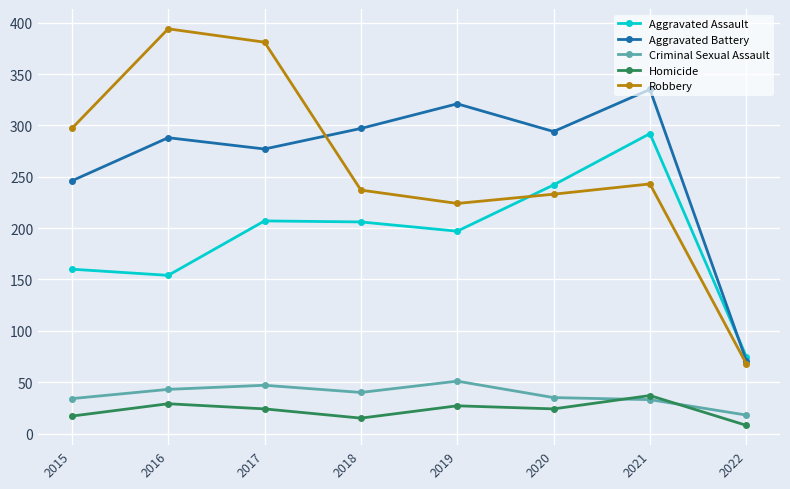

What are all the series names shown in the legend?

Aggravated Assault, Aggravated Battery, Criminal Sexual Assault, Homicide, Robbery